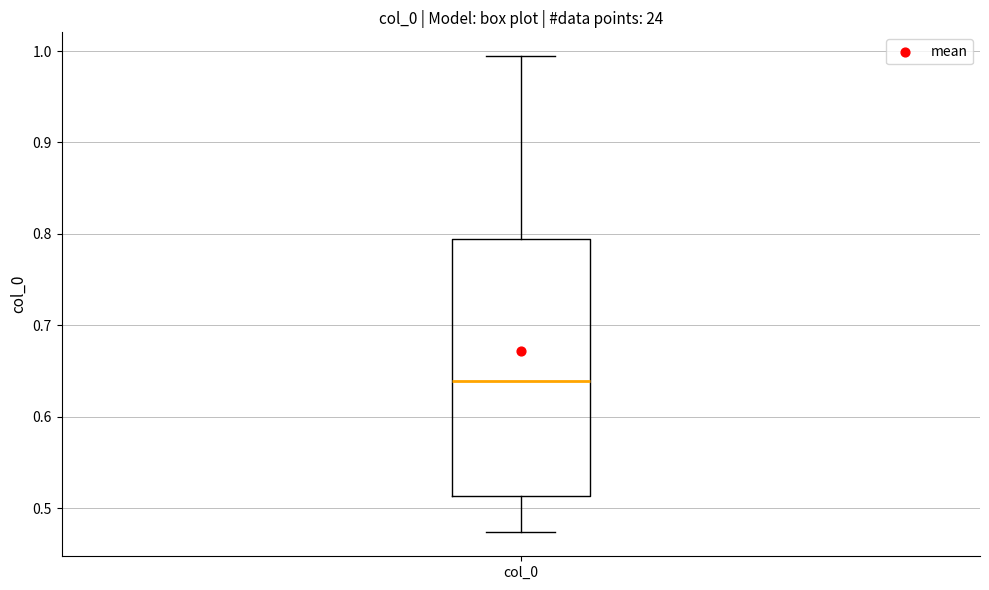

Where is the upper edge of the box for col_0 on the y-axis? The values are not printed on the chart, so give them approximately, as read against the axis.

0.79